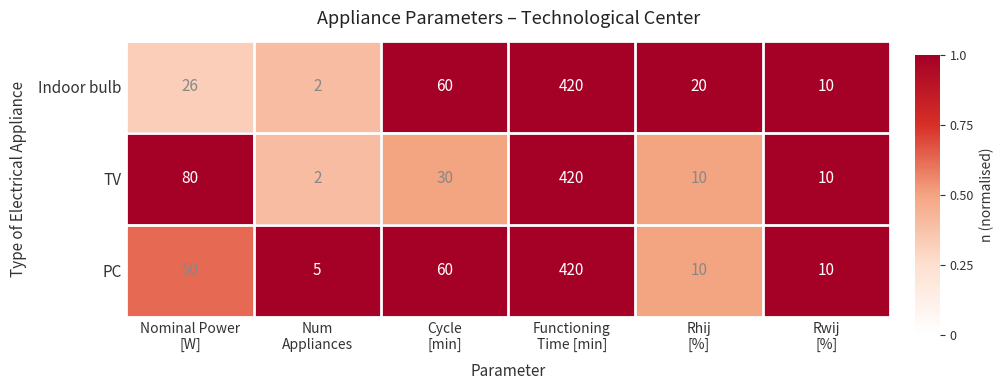

Rank the series by their average value, from lowest to highest.

Indoor bulb, TV, PC